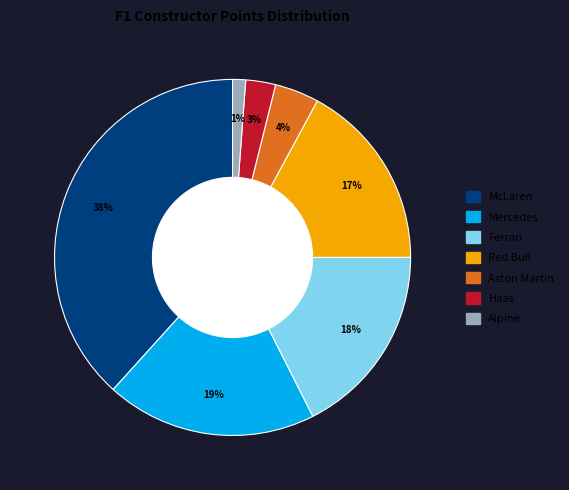

Count the number of slices in the pie.

7